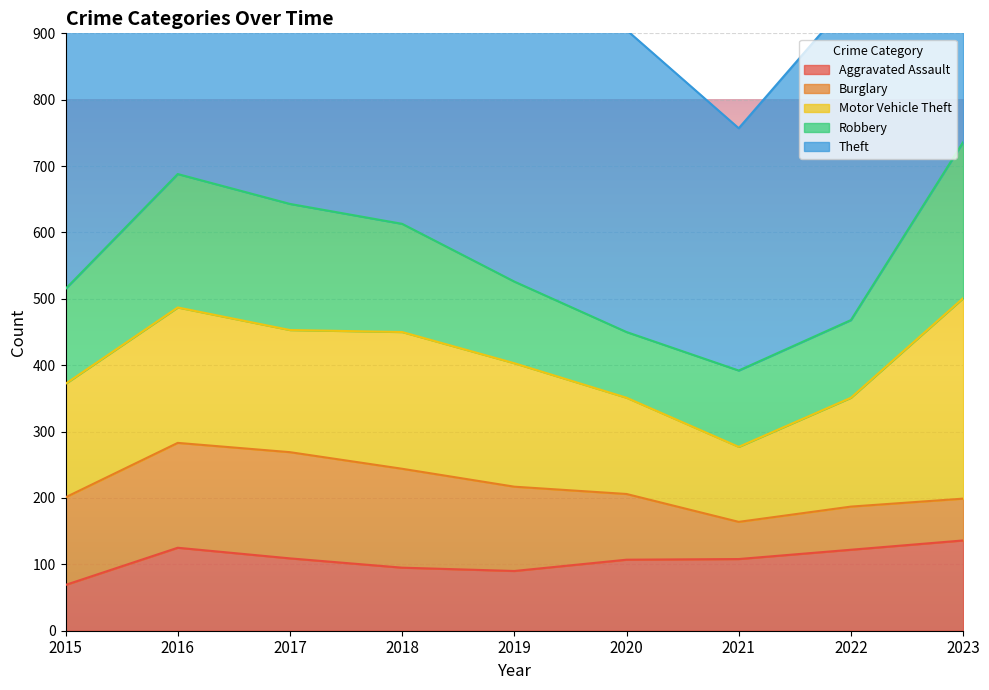

At which label does Robbery reach its peak?

2023